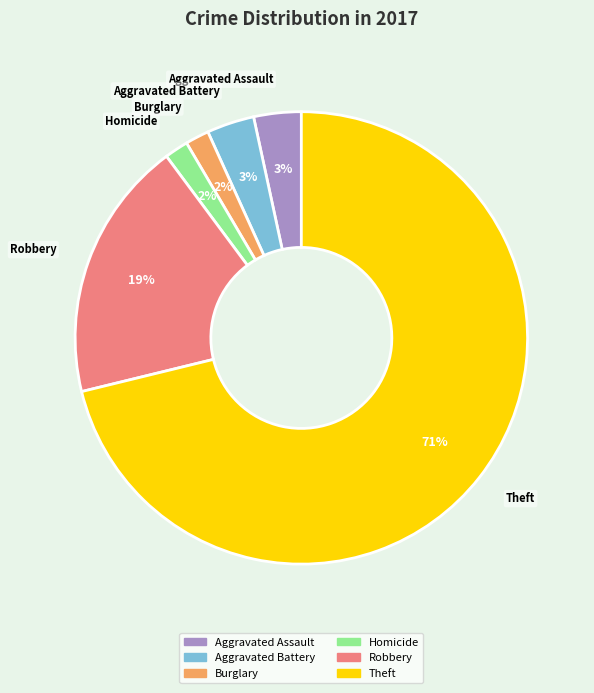

To the nearest percent, what is the difference between the largest and smallest slice percentages?

69%